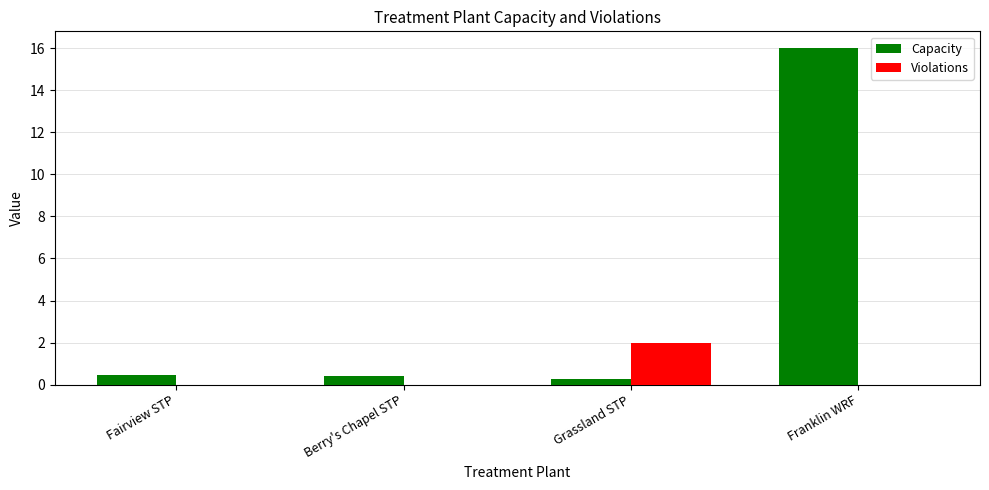

How many categories are shown in the chart?

4